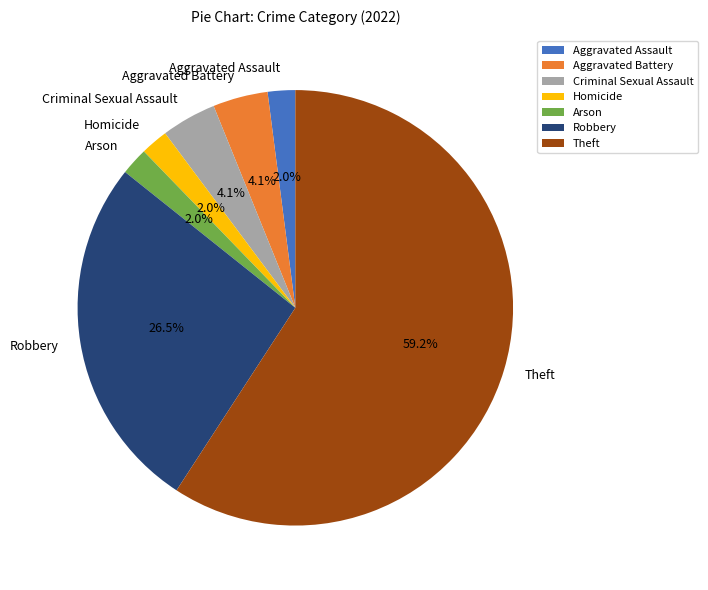

To the nearest percent, what percentage of the pie is Homicide?

2%